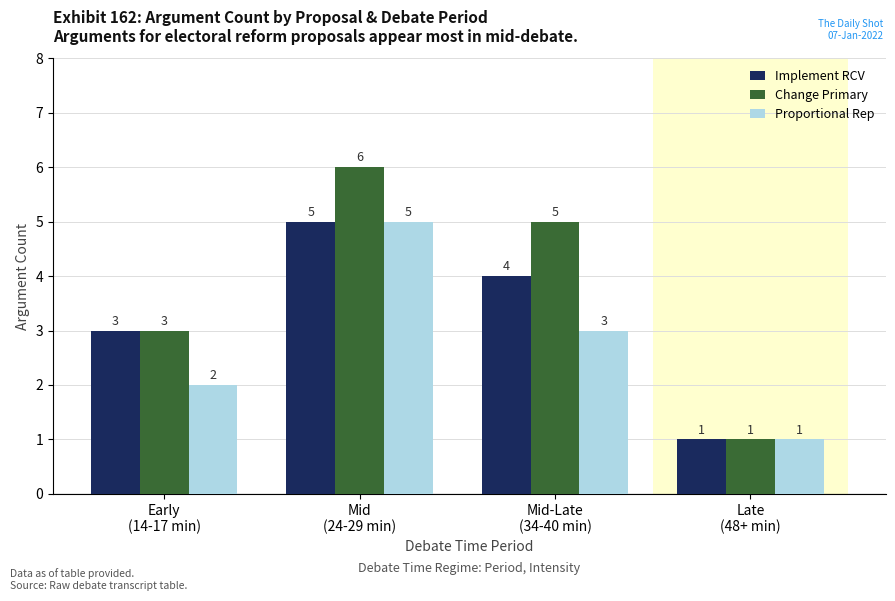

List the labels in order of Change Primary value, largest first.

Mid
(24-29 min), Mid-Late
(34-40 min), Early
(14-17 min), Late
(48+ min)